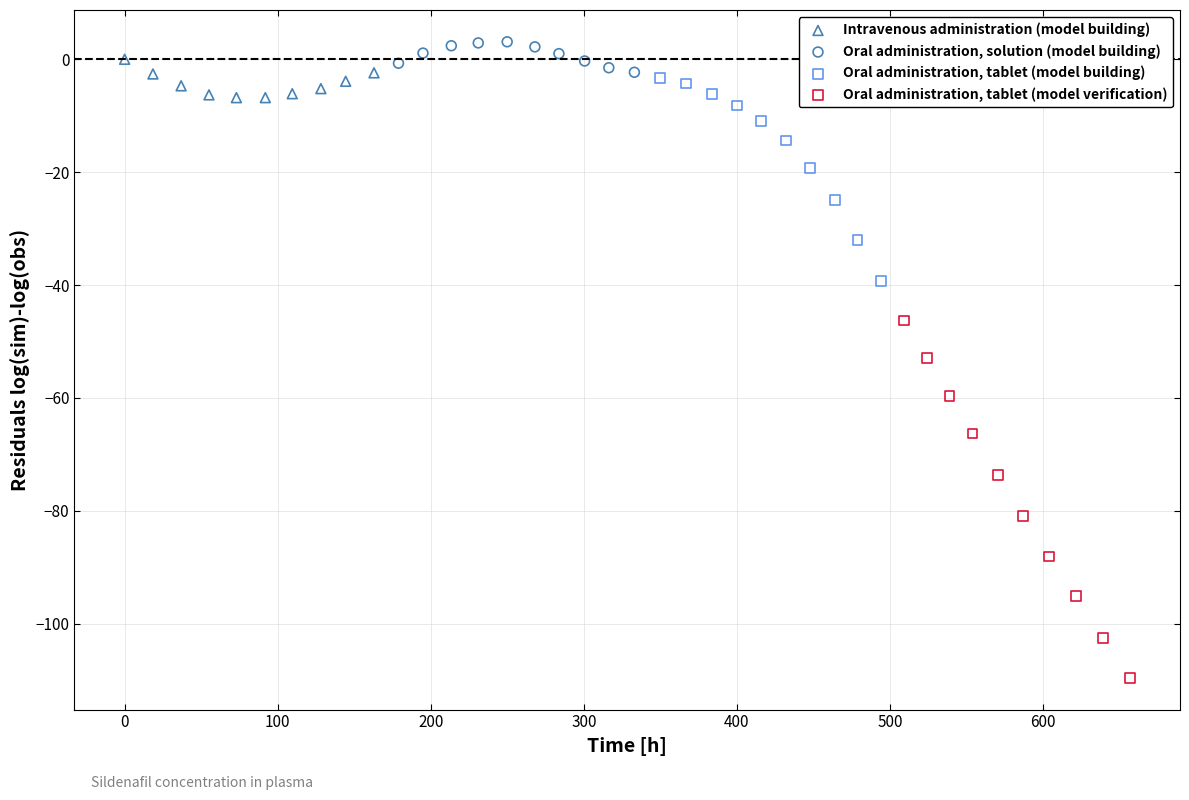

Which series contains the highest Y value?

Oral administration, solution (model building)